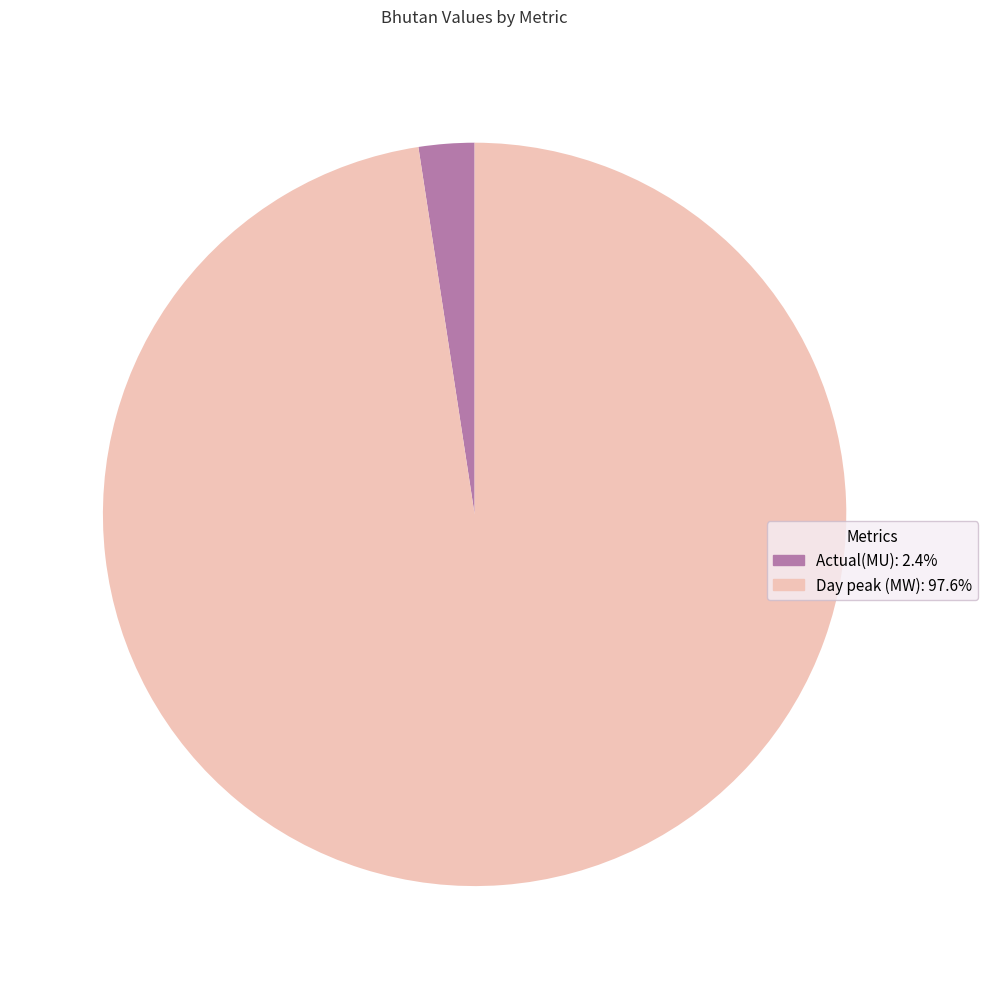

How many segments does this pie chart have?

2